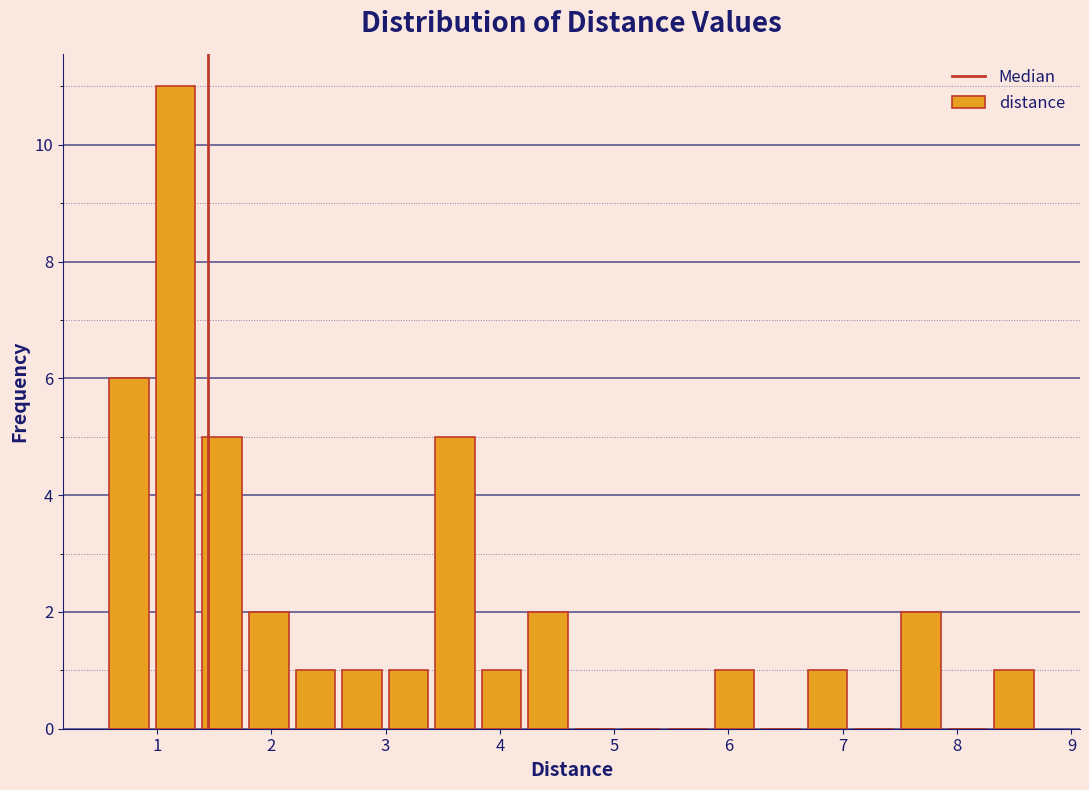

Which range on the x-axis has the tallest bar?

1.0 to 1.4